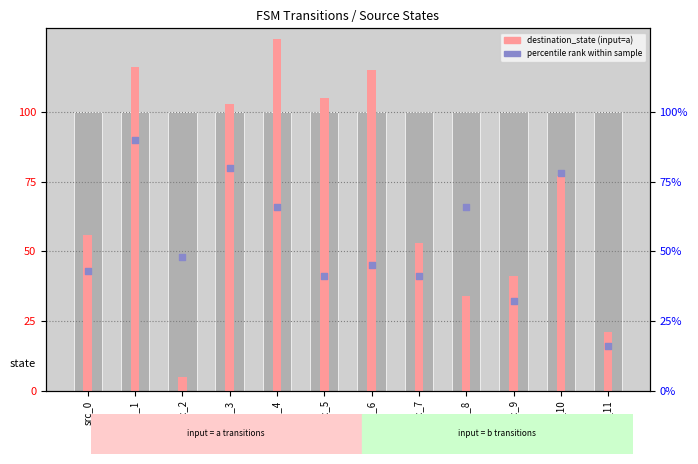

Which series contains the highest Y value?

destination_state (input=a)